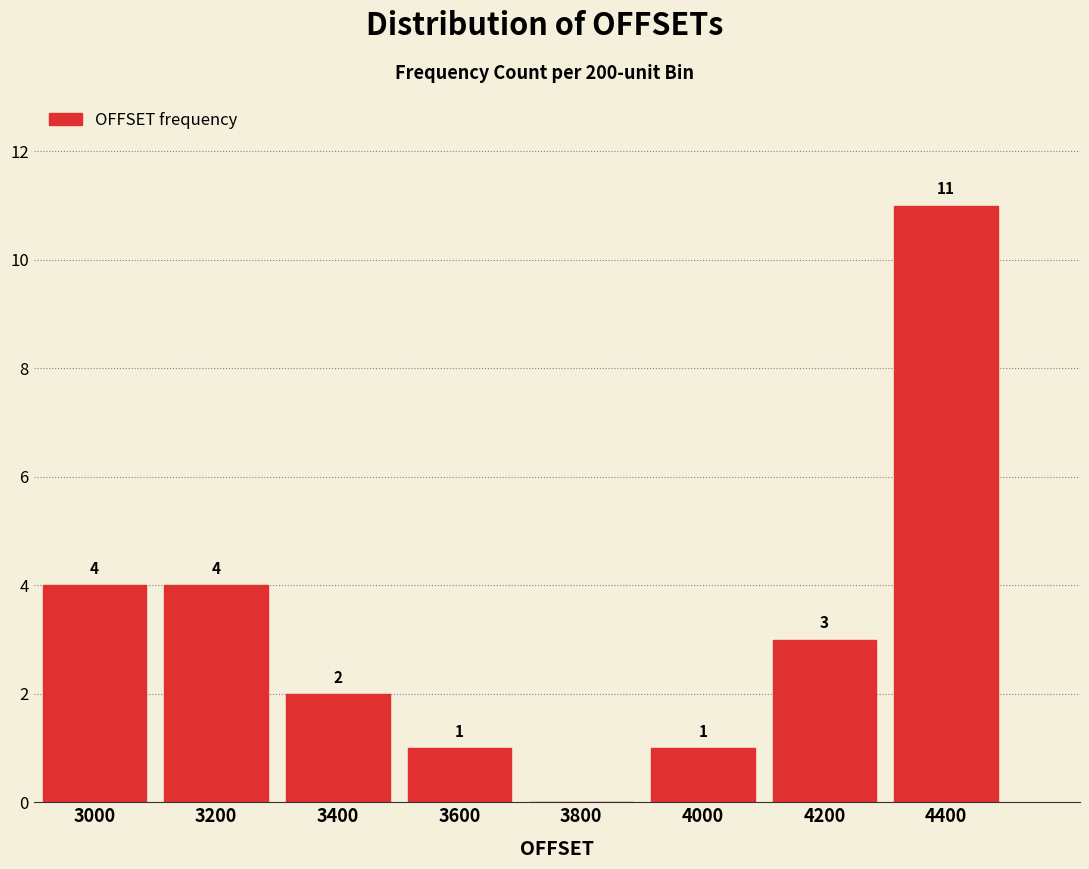

Reading right to left, what are all the values shown in this chart?

4400=11	4200=3	4000=1	3800=0	3600=1	3400=2	3200=4	3000=4